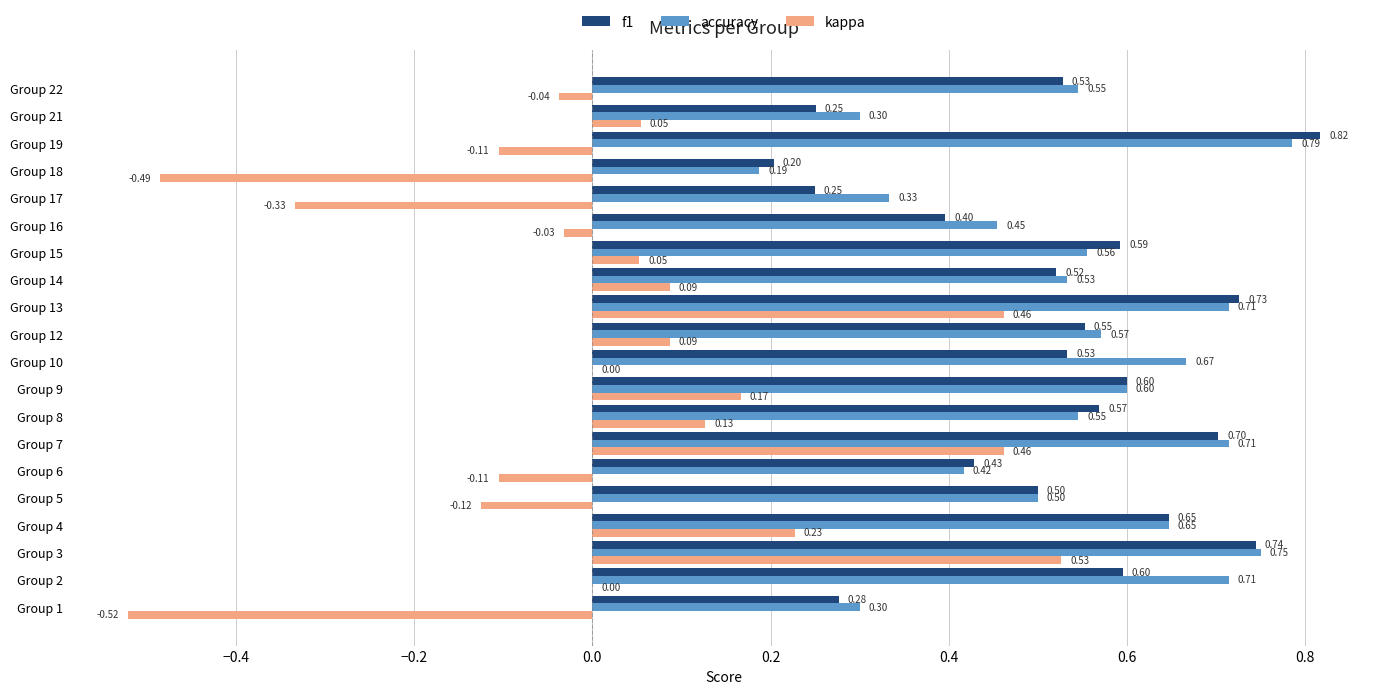

Between Group 7 and Group 15, which series saw the biggest shift?

kappa